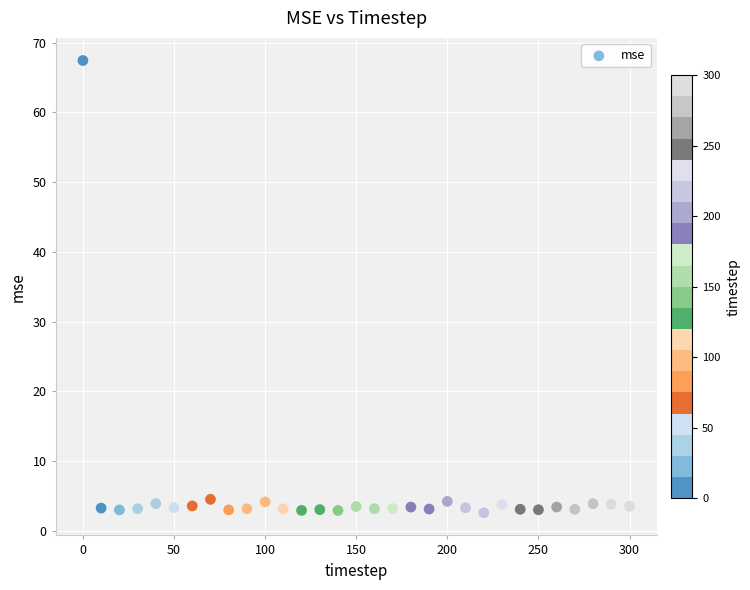

What is the range of Y values (max minus min)?

64.9